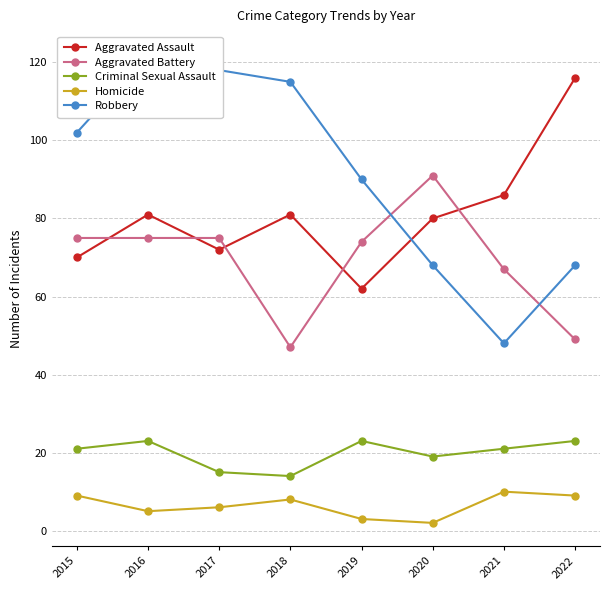

What is the value of the Homicide point at the 6th from the left?

2